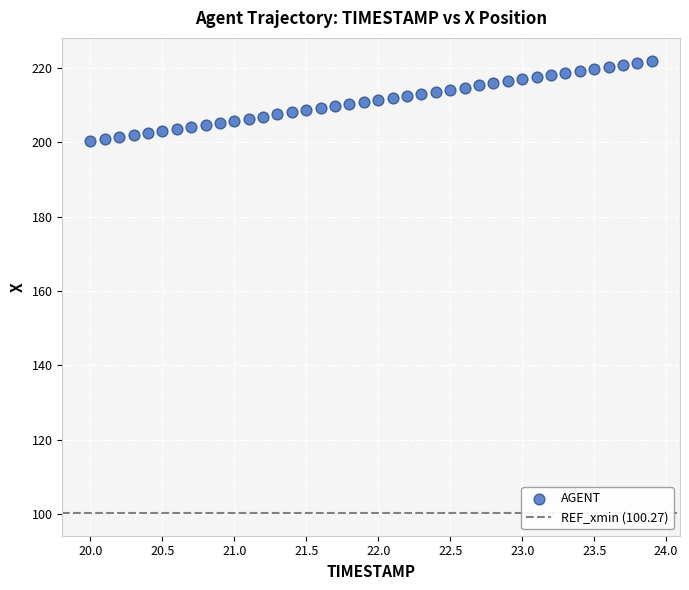

What is the range of Y values (max minus min)?

21.8